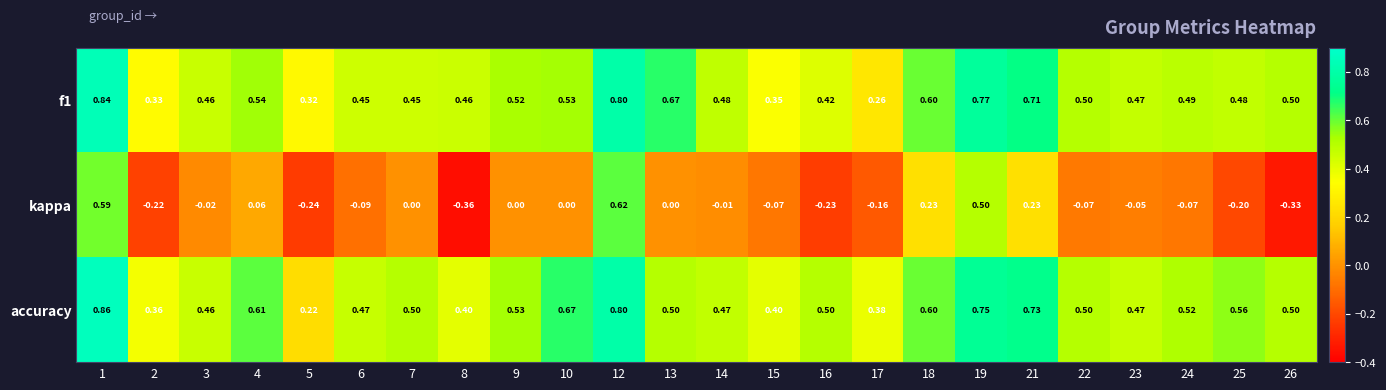

Which series has the largest total across all categories?

accuracy